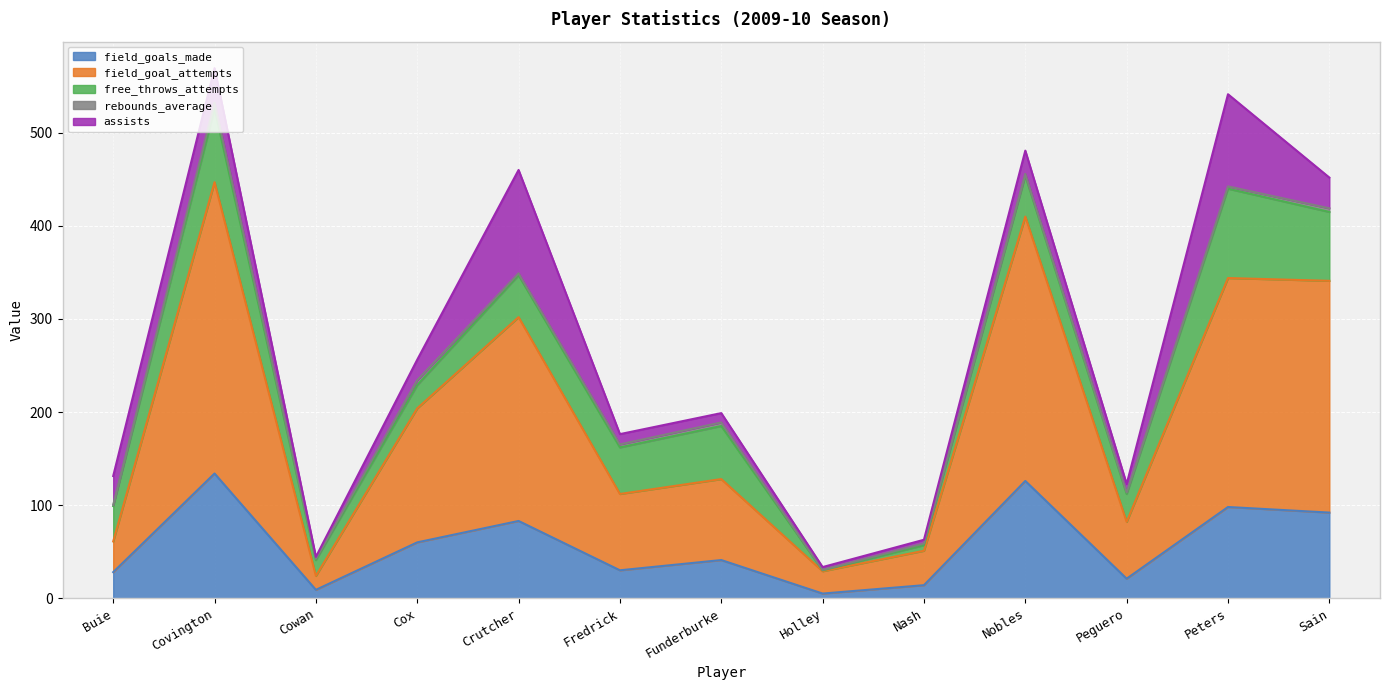

Rank the series at Peguero from highest to lowest value.

field_goal_attempts, free_throws_attempts, field_goals_made, assists, rebounds_average